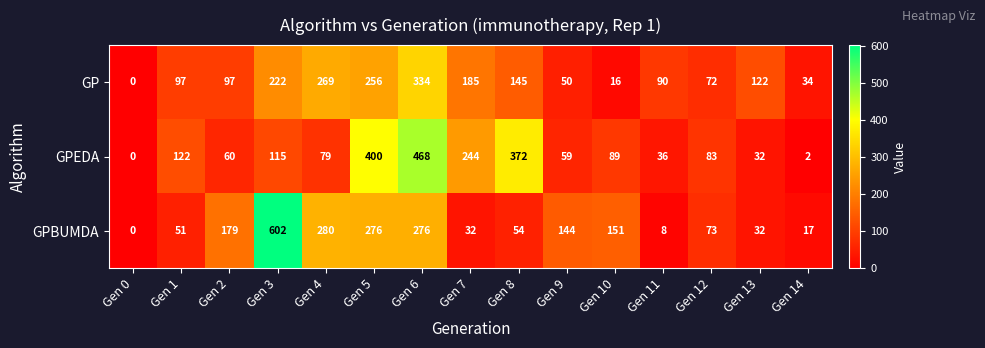

What is the total value across all series at Gen 2?

336